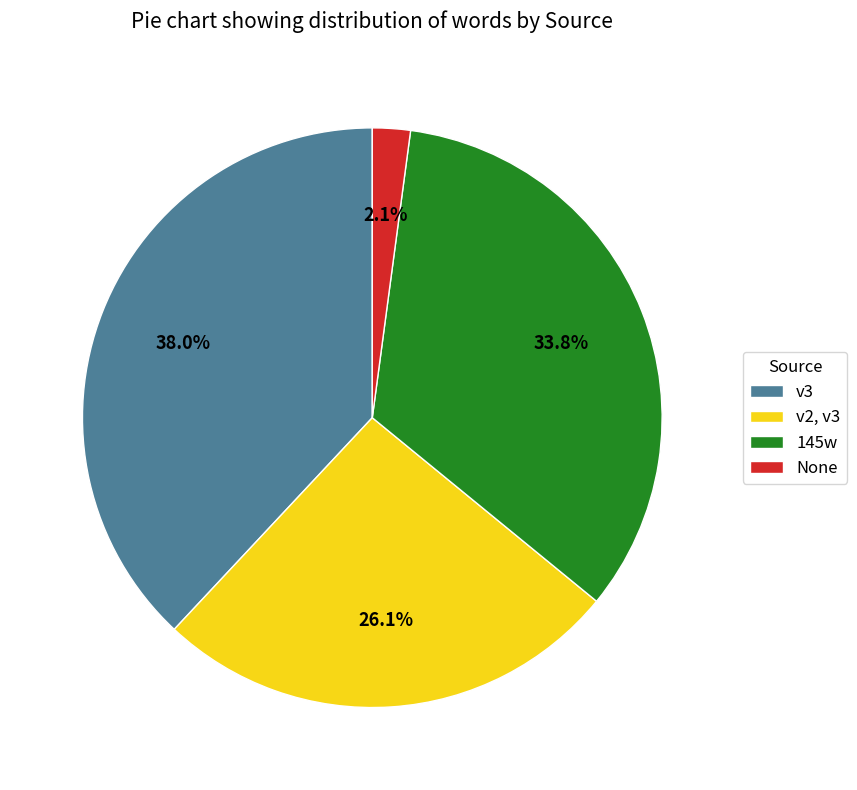

To the nearest percent, what percentage of the pie is v3?

38%